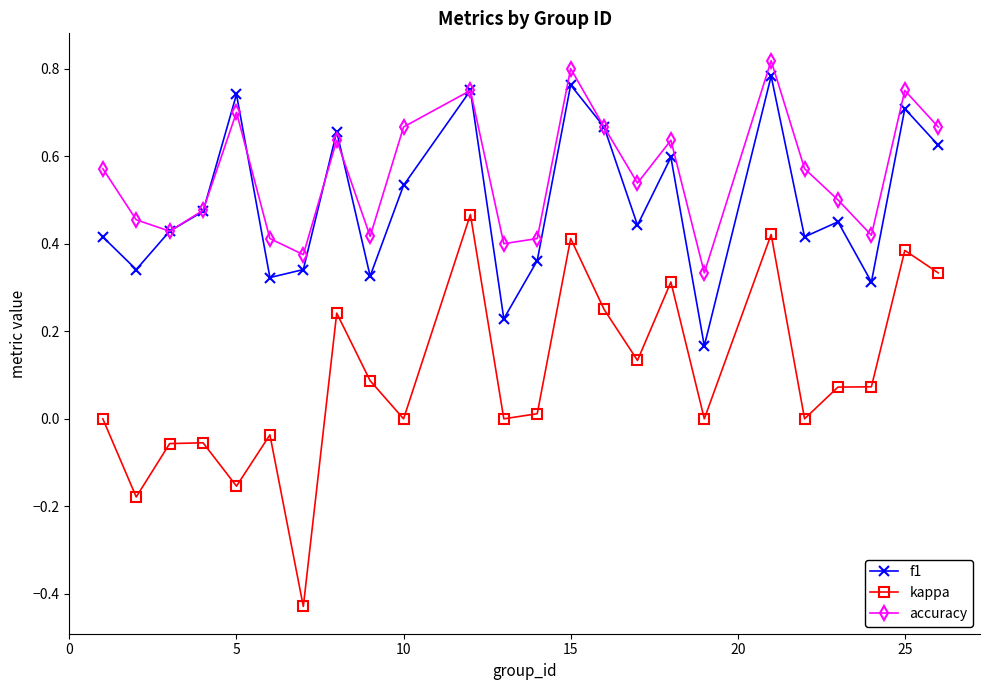

At how many categories does at least one series exceed 0?

24